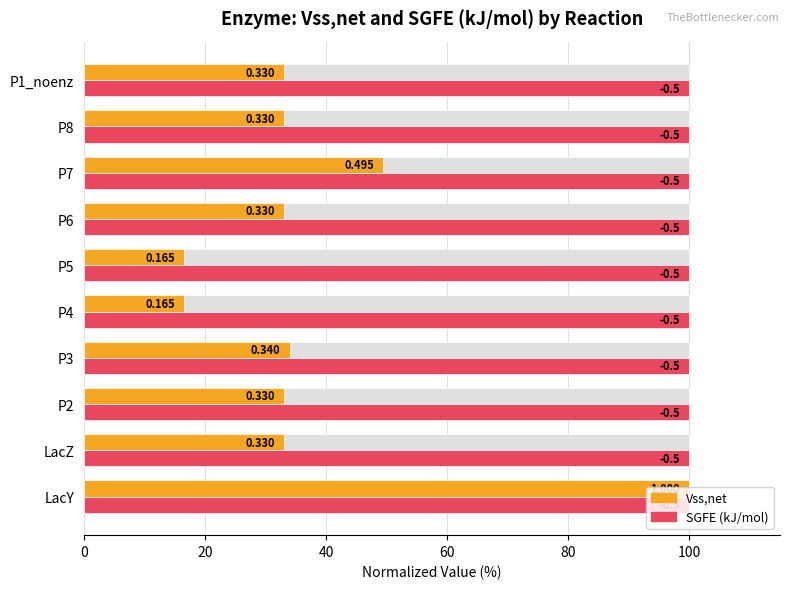

What are all the series names shown in the legend?

Vss,net, SGFE (kJ/mol)